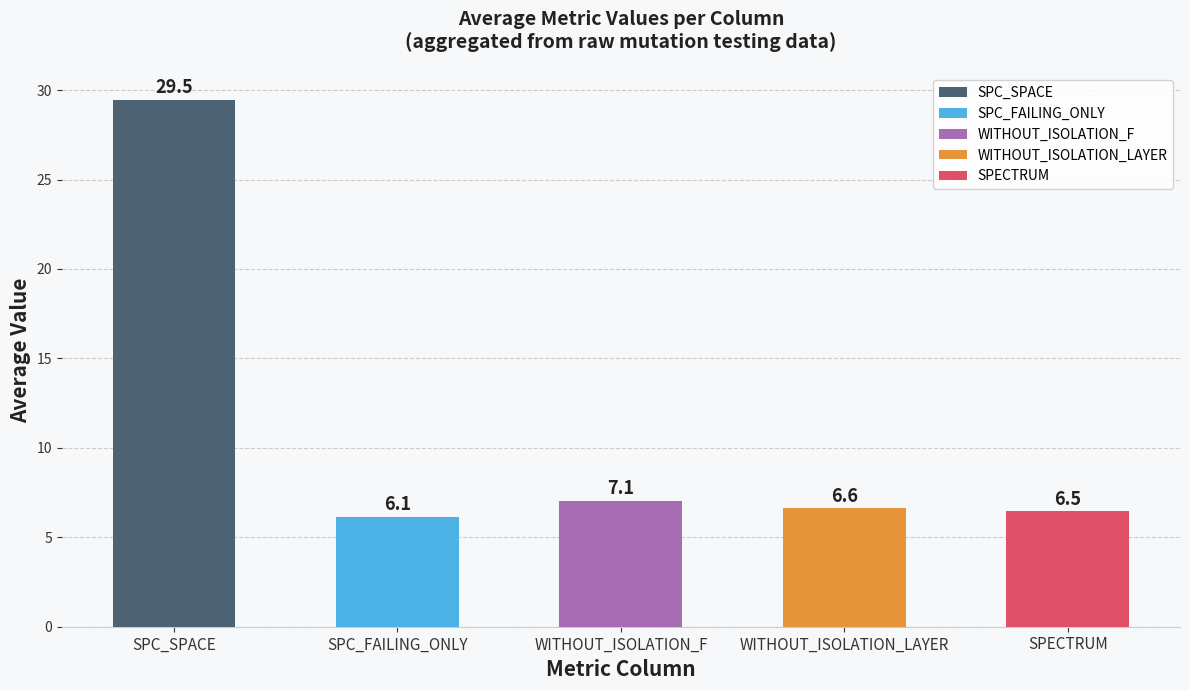

What is the sum of the values at SPC_FAILING_ONLY and SPC_SPACE?

35.6